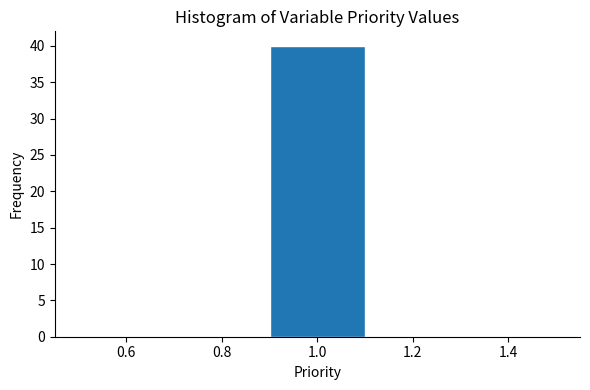

Reading left to right, transcribe this chart: for each bar, give the range it covers on the x-axis and its height. The values are not printed on the chart, so give them approximately, as read against the axis.

0.5 to 0.7: 0
0.7 to 0.9: 0
0.9 to 1.1: 40
1.1 to 1.3: 0
1.3 to 1.5: 0